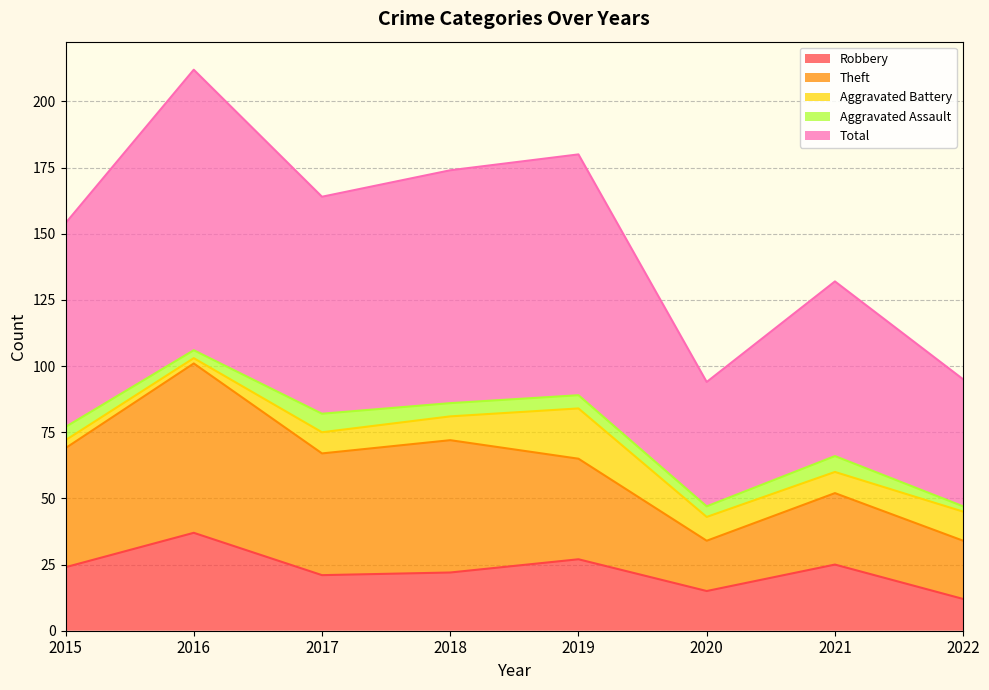

Is it true that Aggravated Assault equals 5 at 2018?

True